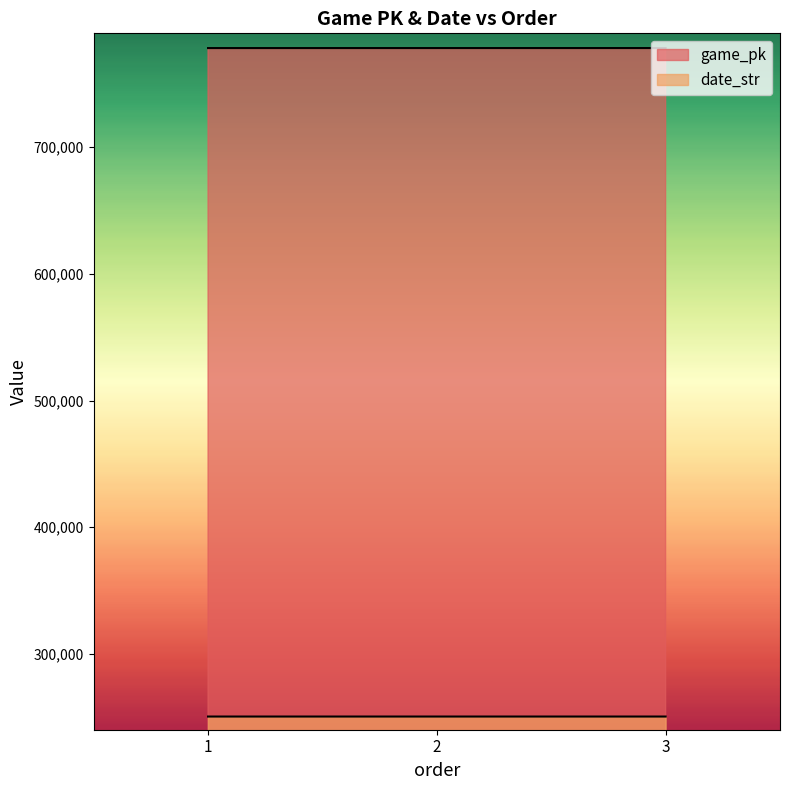

How many data points in game_pk are less than 778371?

1